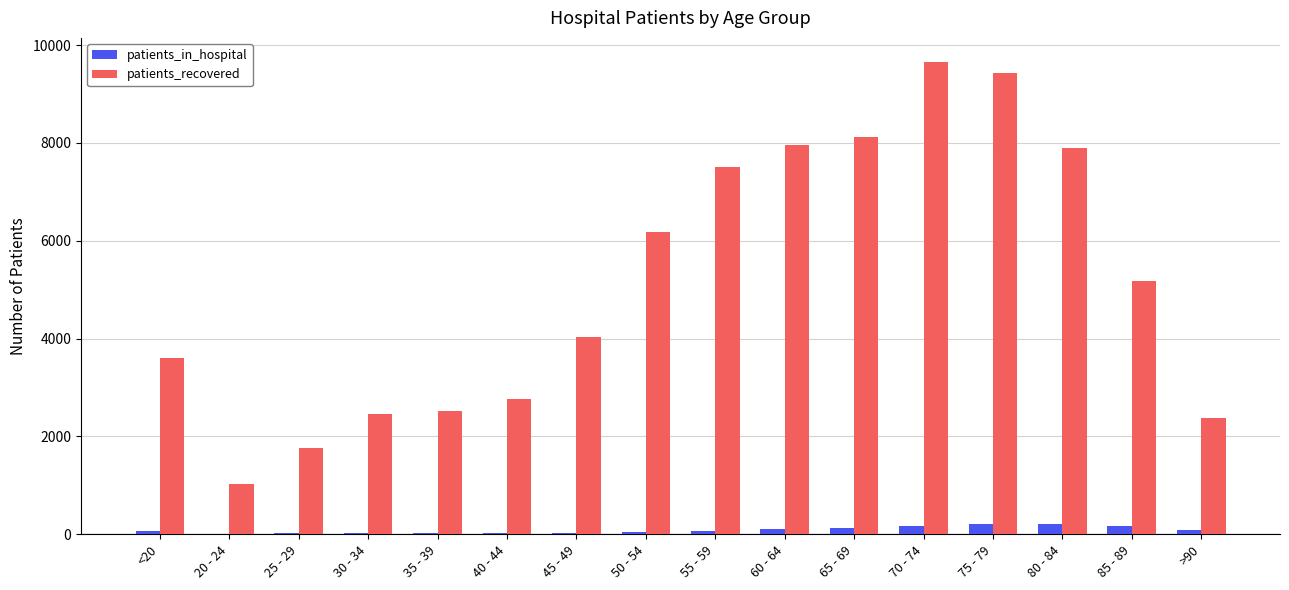

At which category is the sum across all series the highest?

70 - 74